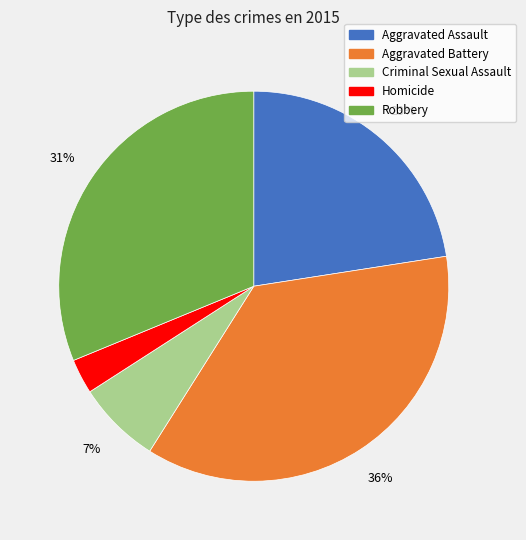

To the nearest percent, what portion does Aggravated Battery represent?

36%